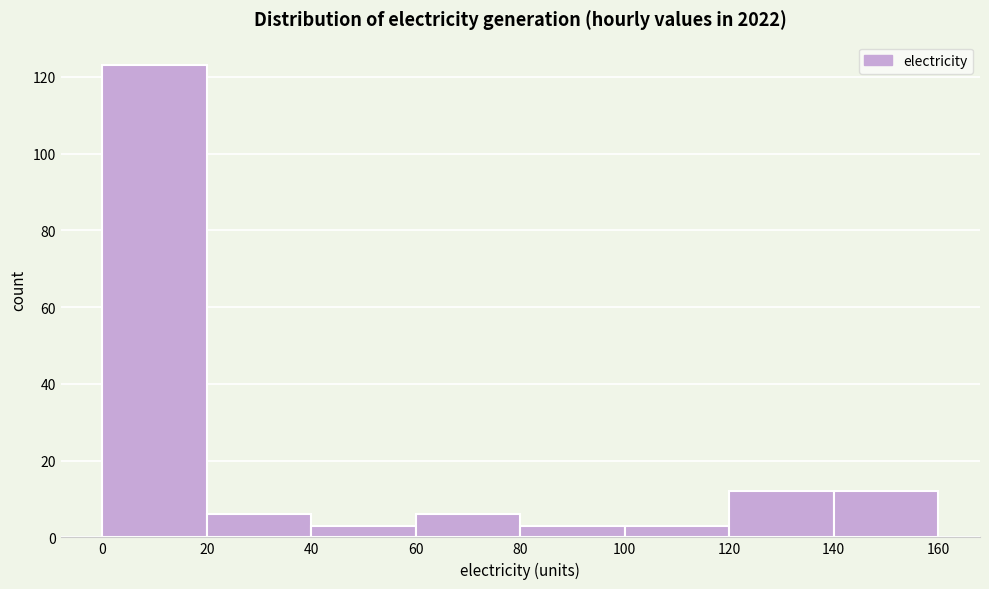

Which range on the x-axis has the tallest bar?

0 to 20